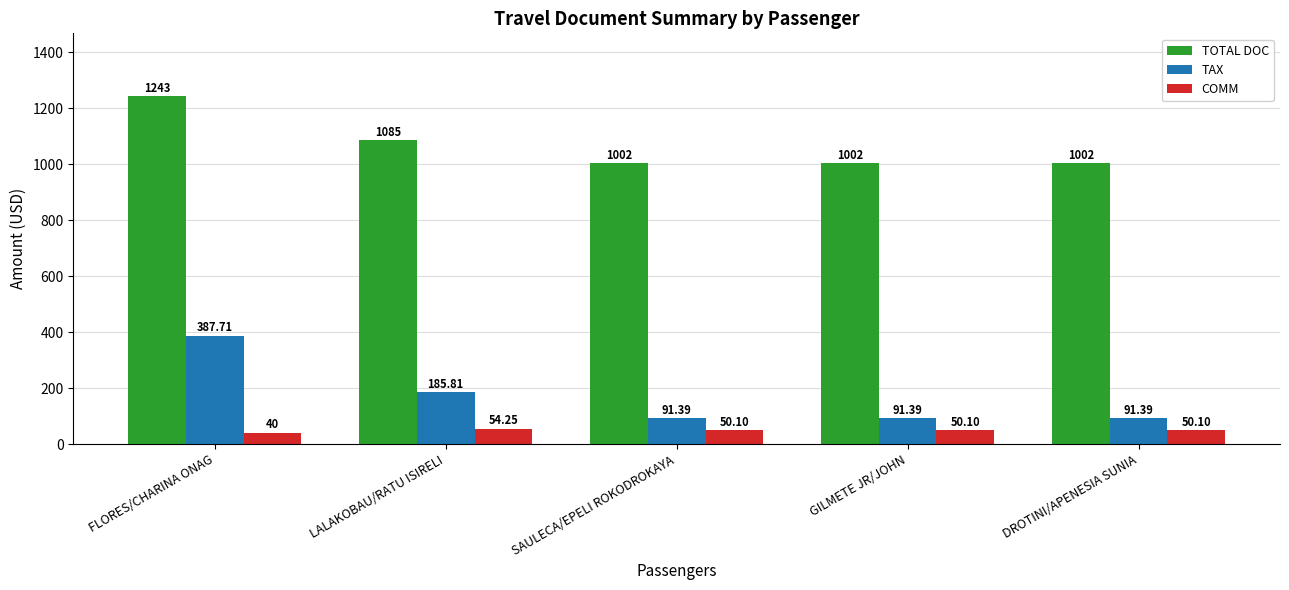

What is the lowest value of the TOTAL DOC series?

1002.0